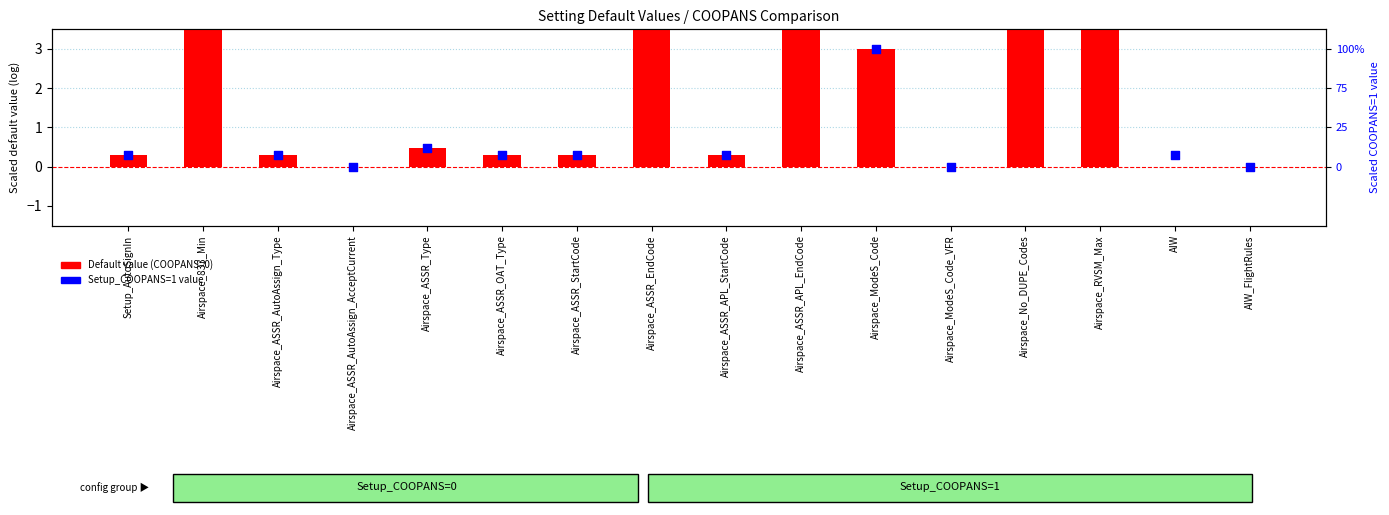

What is the total value across all series at Airspace_ASSR_Type?

1.0